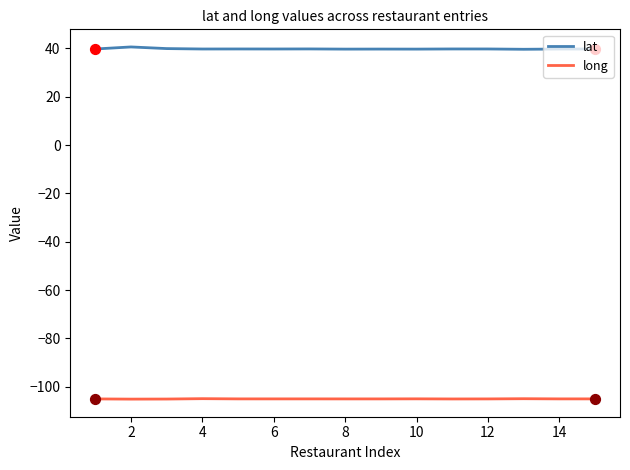

Which series has the largest total across all categories?

lat